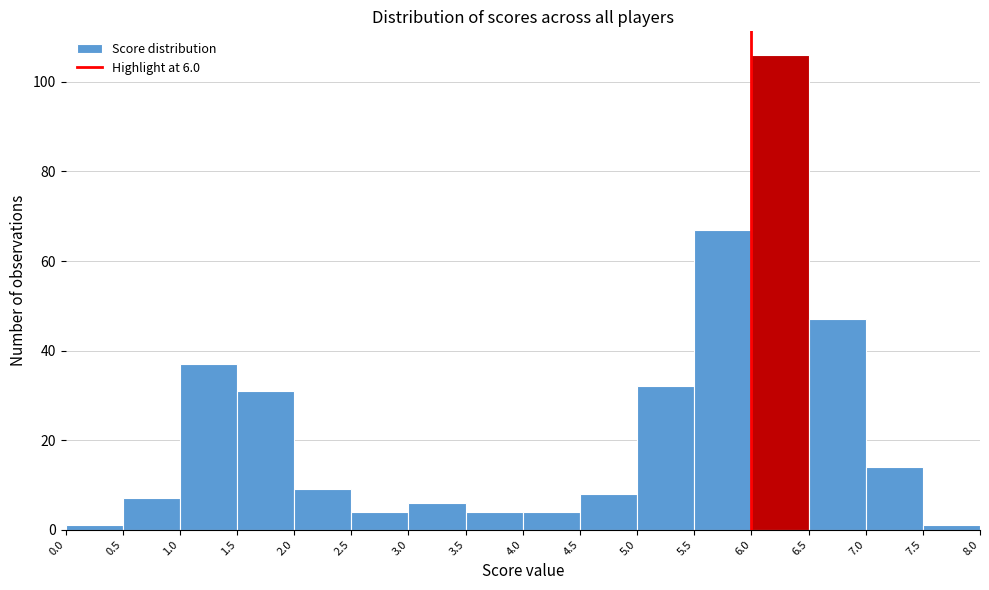

Which range on the x-axis has the tallest bar?

6.0 to 6.5